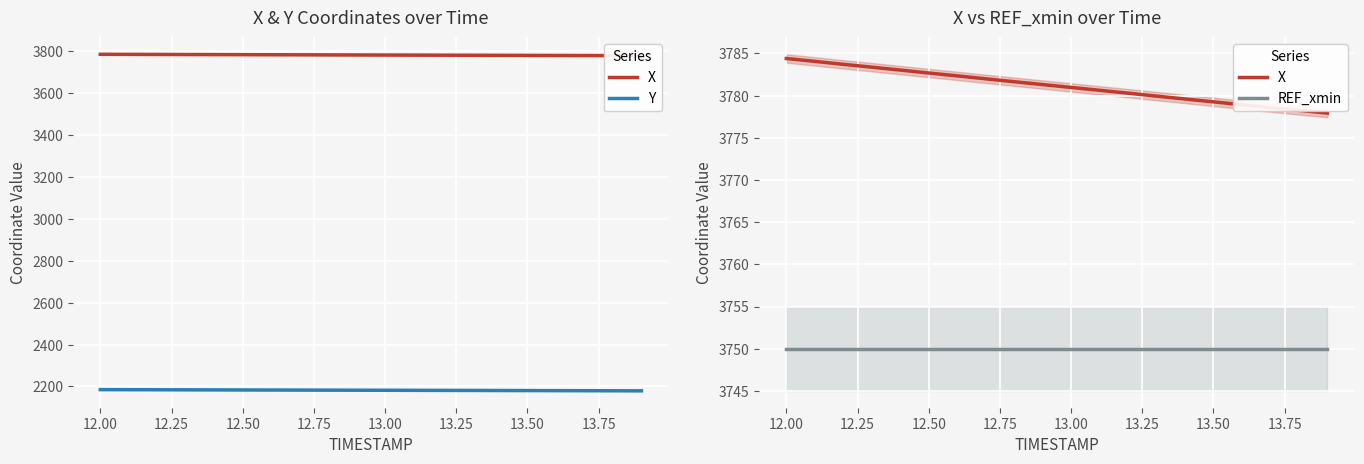

What is the minimum value for Y?

2179.3